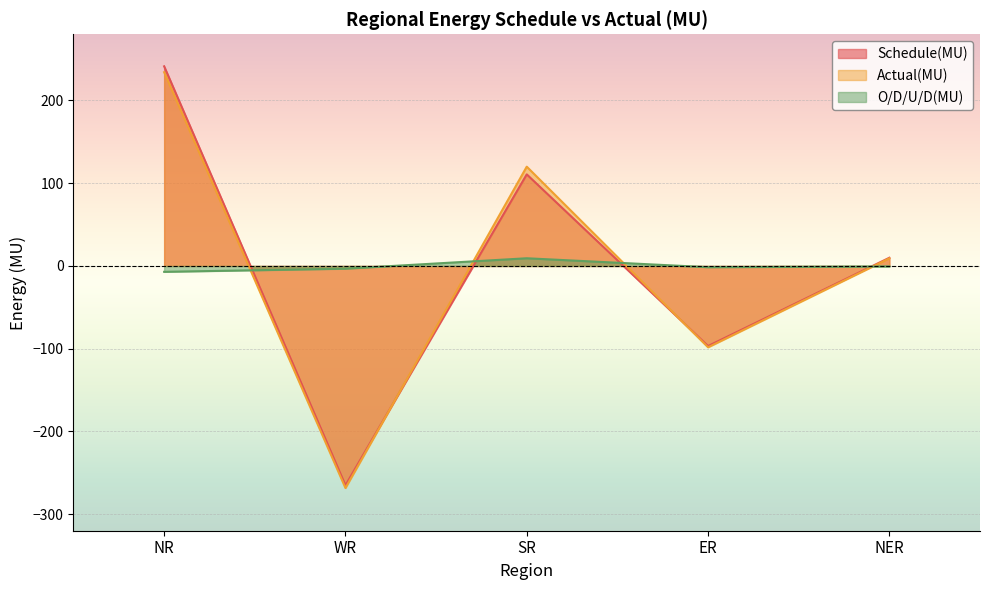

What position from the left is ER?

4